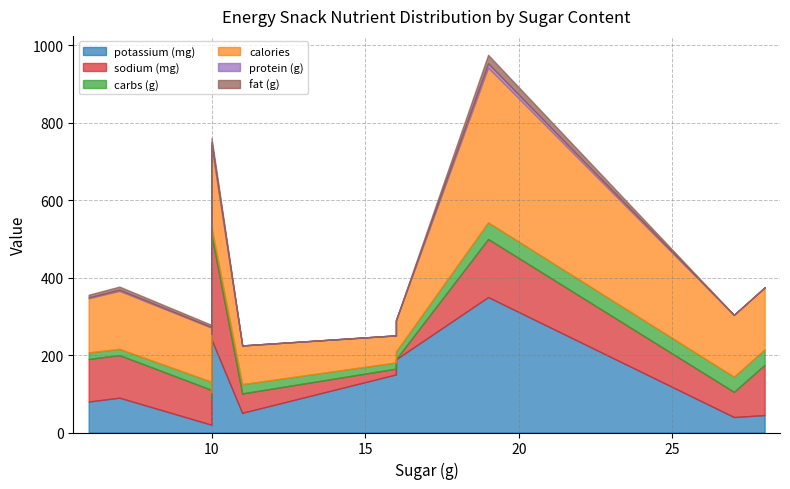

Is it true that calories equals 160 at 28?

True